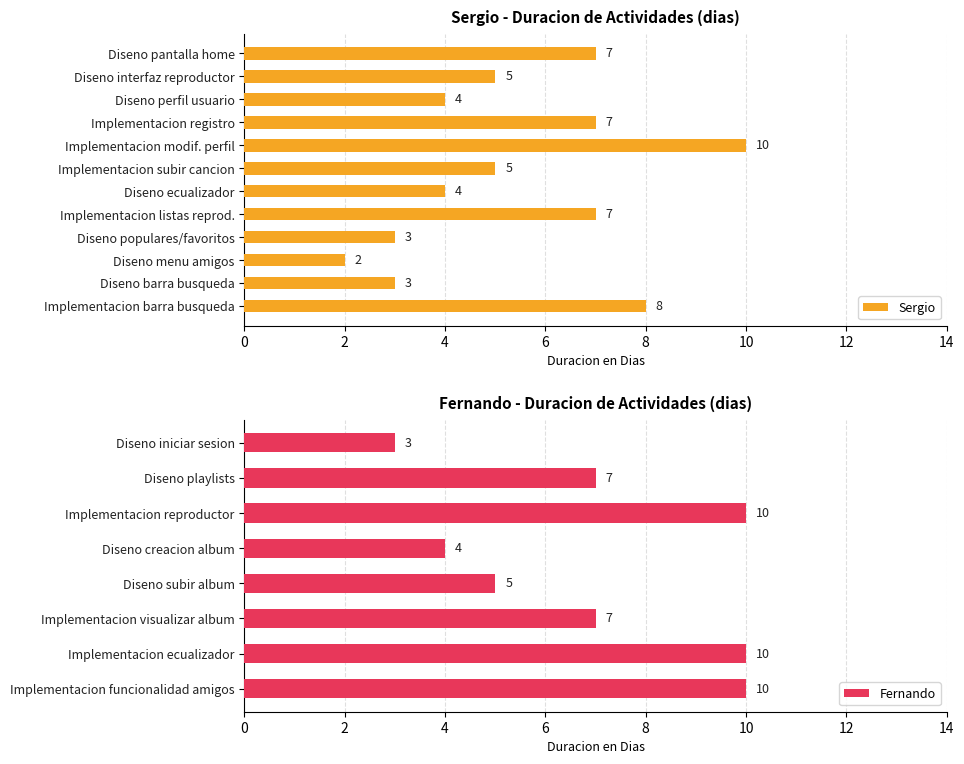

What is the minimum value for Fernando?

3